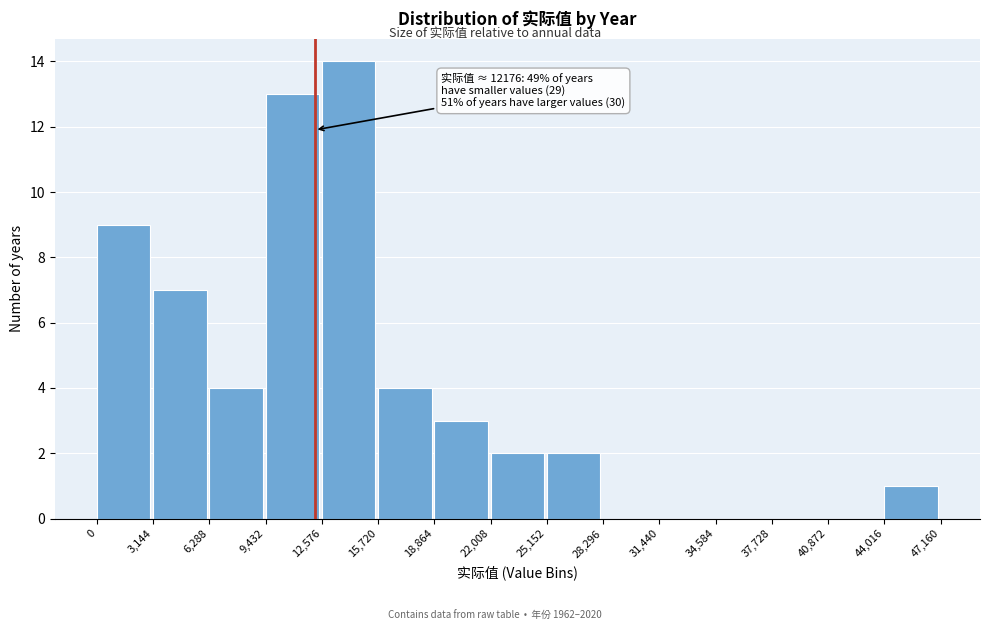

Which range on the x-axis has the tallest bar?

12,576 to 15,720